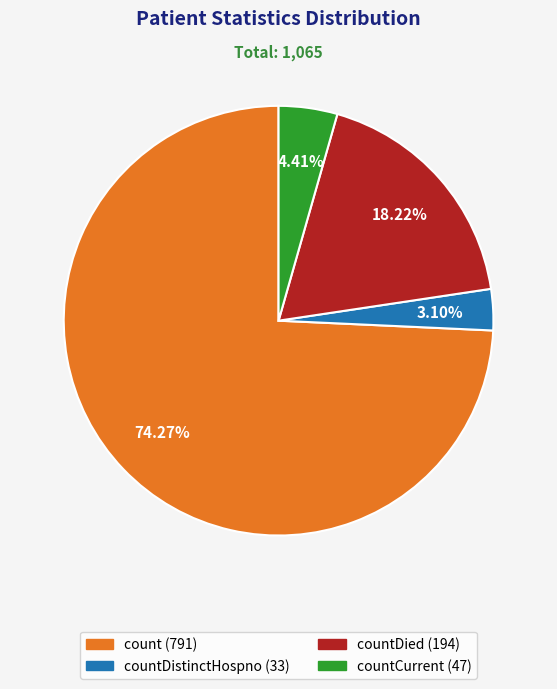

Is there any slice that represents more than half of the pie?

Yes